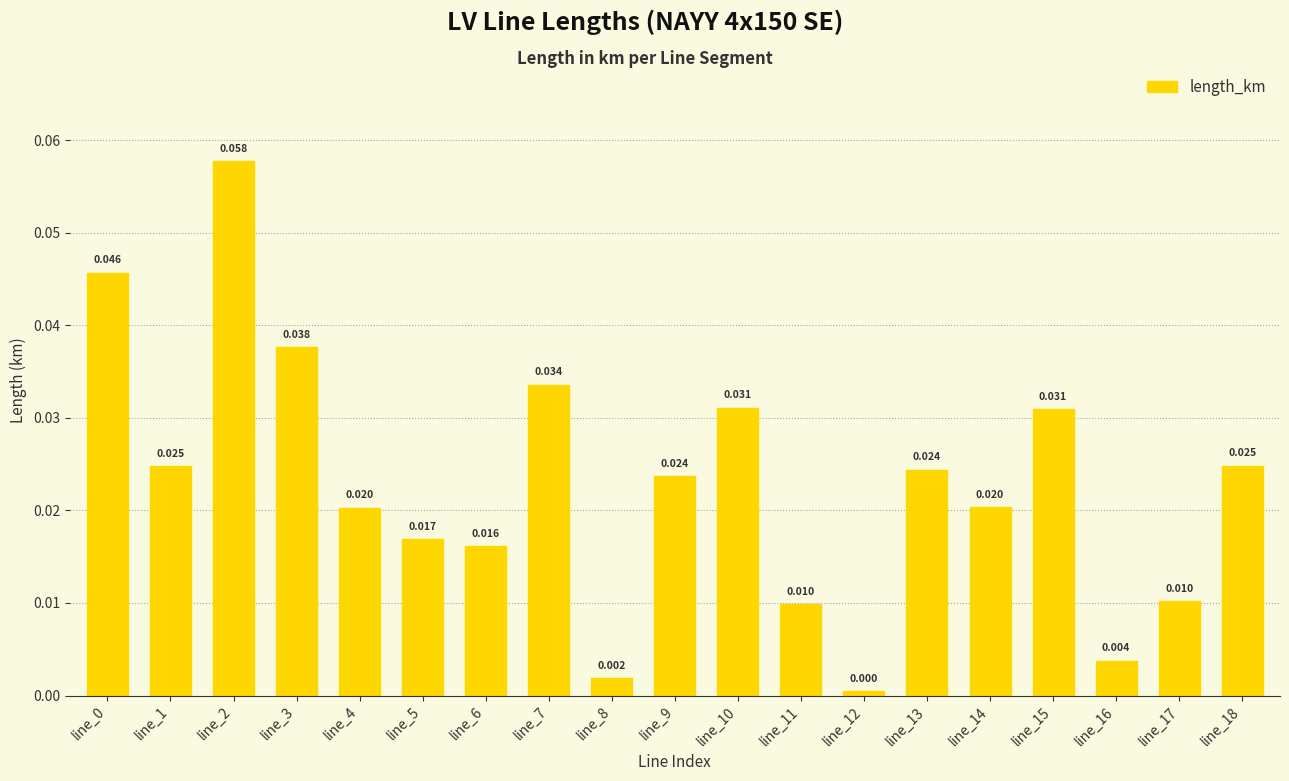

Are the bars grouped side by side (vs. stacked)?

No